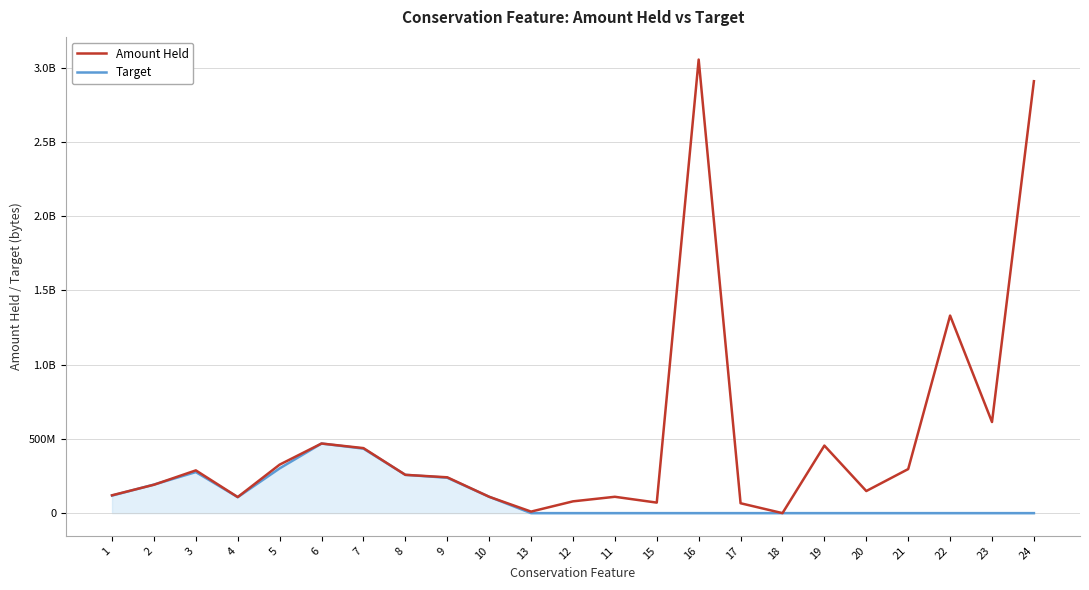

Which label corresponds to the smallest value in the chart?

18